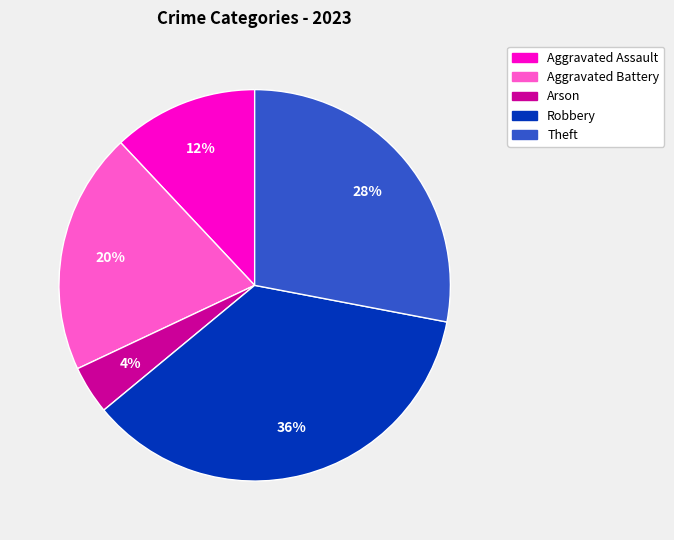

To the nearest percent, what is the combined percentage of Aggravated Assault and Aggravated Battery?

32%